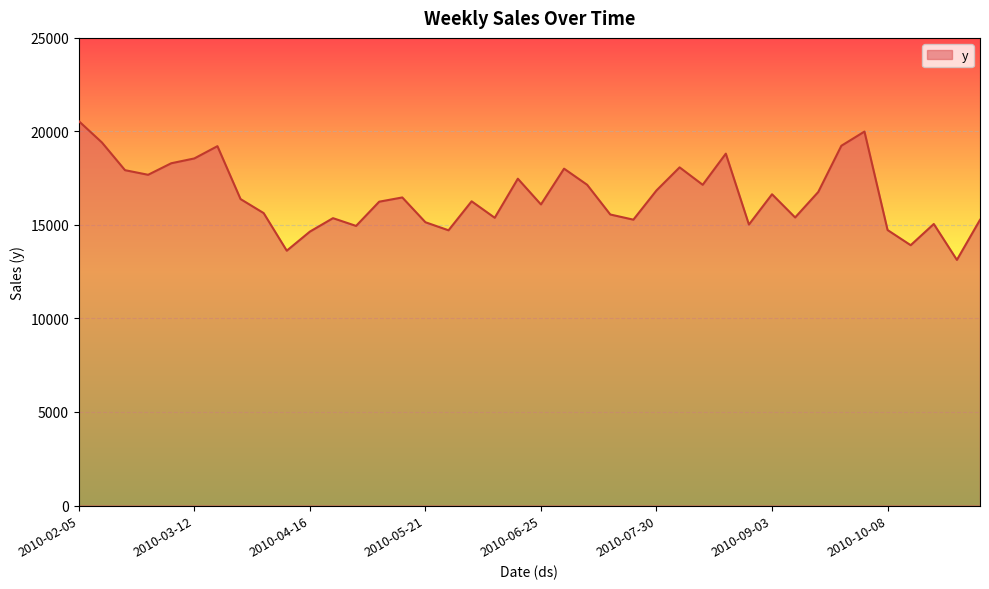

What is the sum of all values?

662046.3